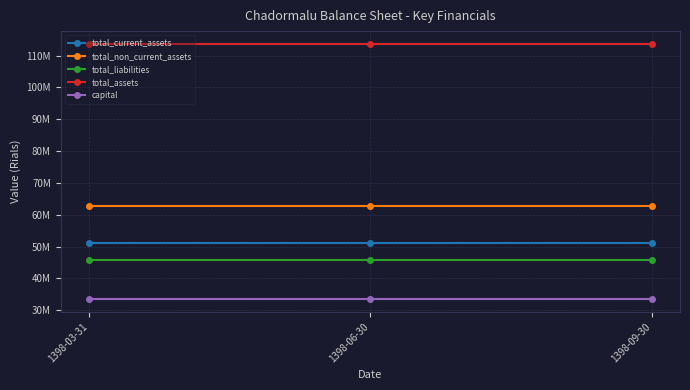

What is the value of the total_assets point at the 3rd from the left?

113689196